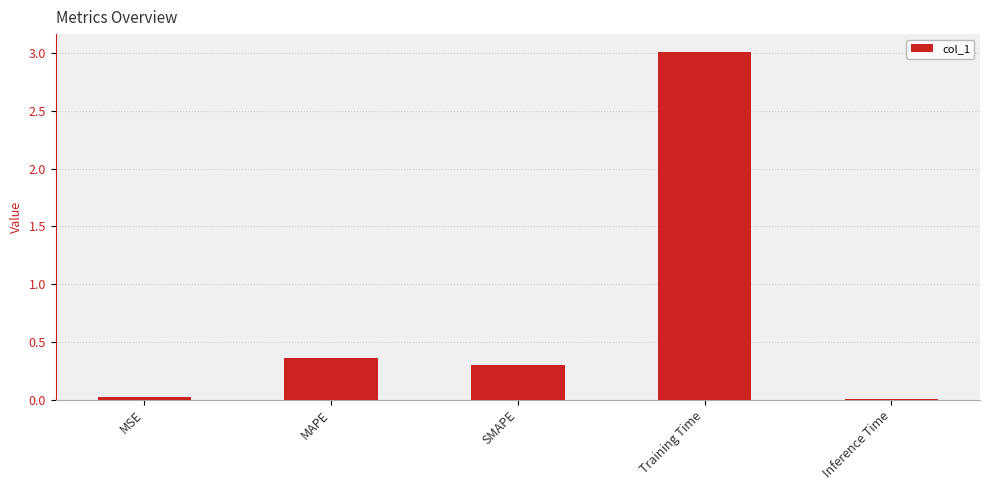

What is the greatest value displayed?

3.0